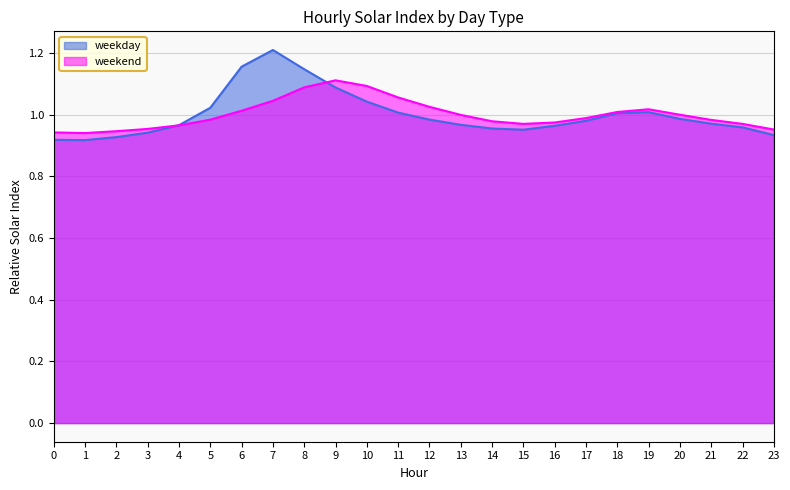

Which series has the widest spread of values?

weekday